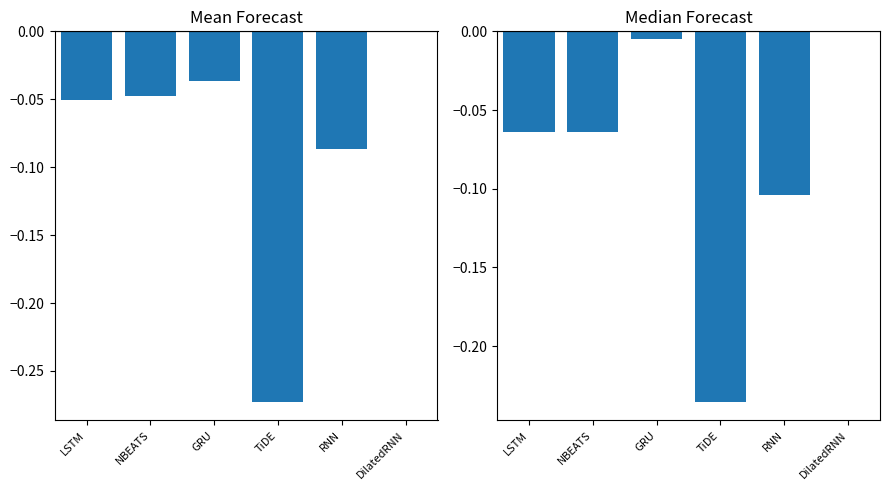

How many data points does each series have?

6